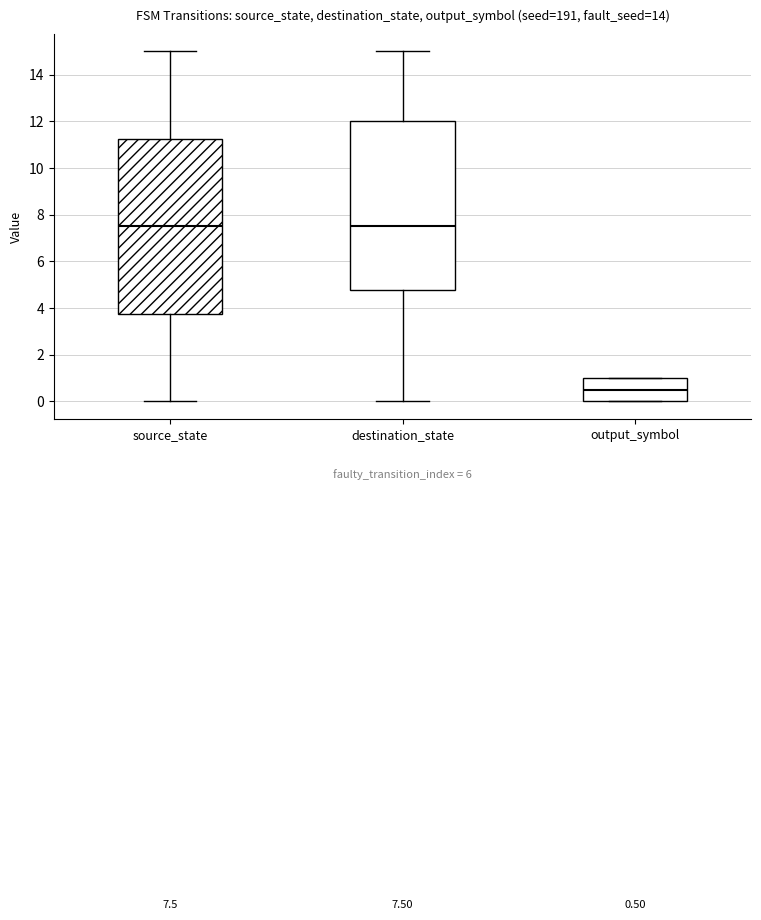

Which box's median line is the lowest?

output_symbol